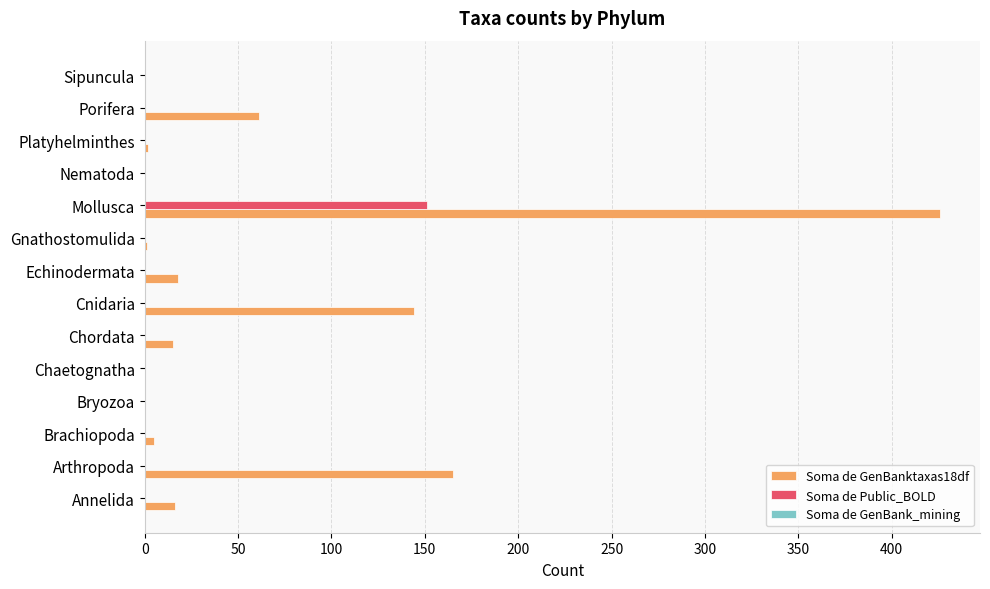

At which category is the sum across all series the highest?

Mollusca